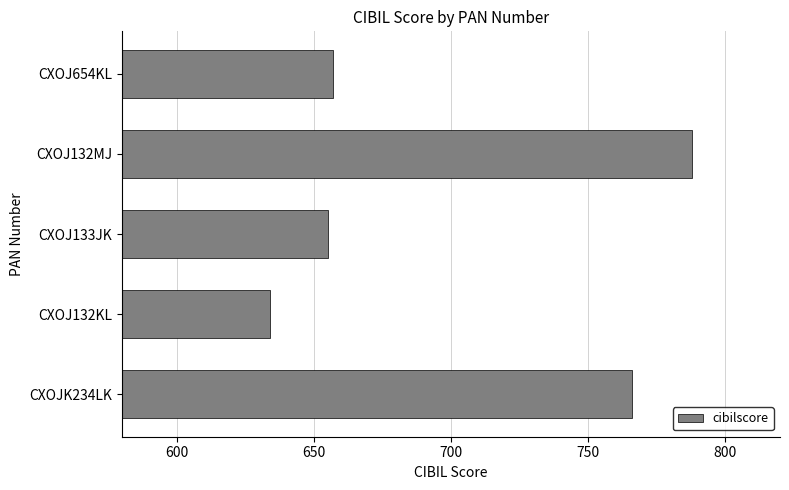

What is the difference between the maximum and minimum values?

154